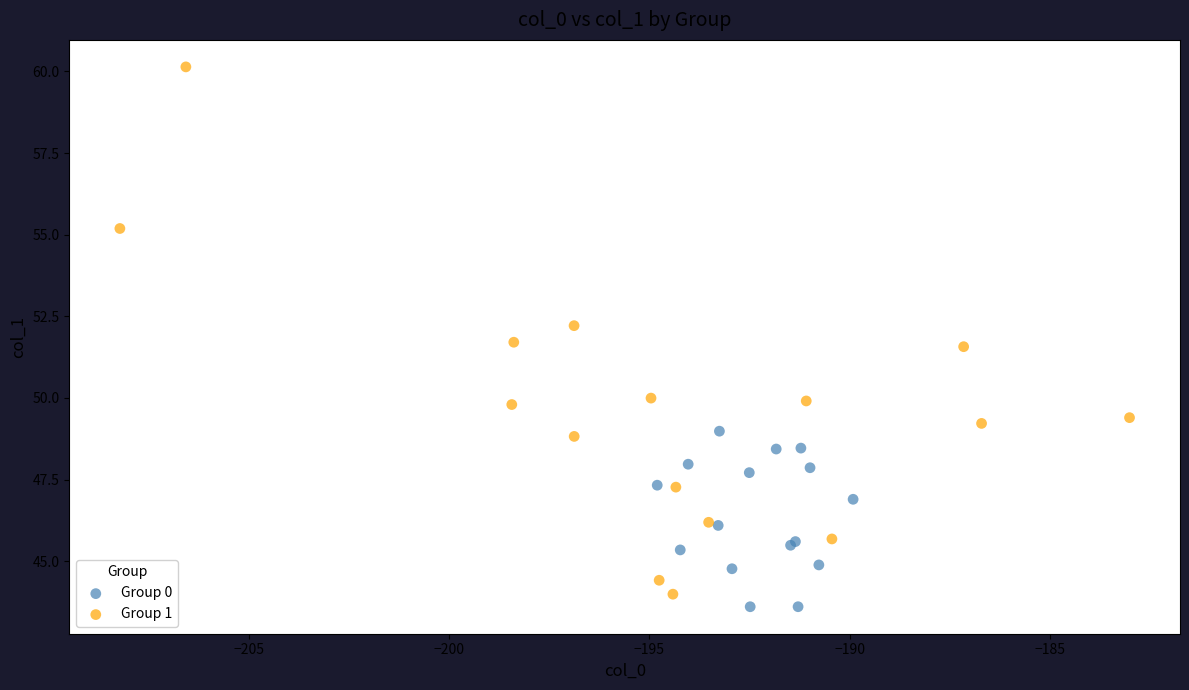

Which series has the widest spread of Y values?

Group 1